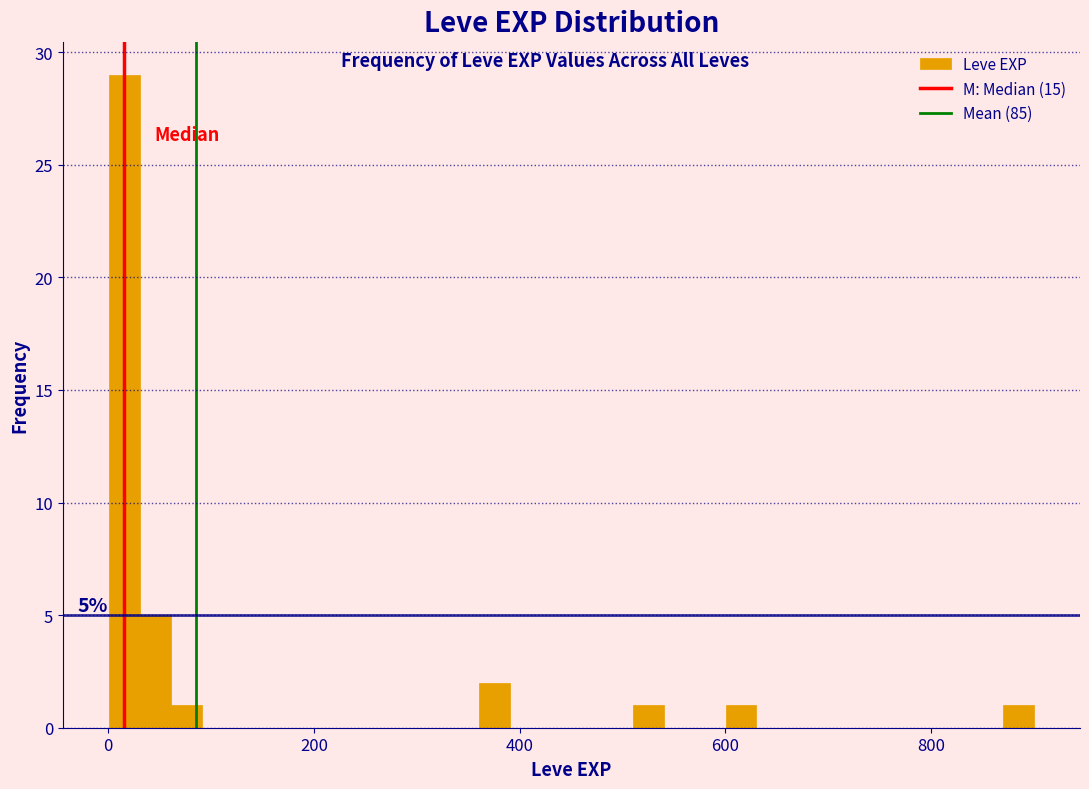

Read against the x-axis, roughly where is the centre of the tallest bar?

20